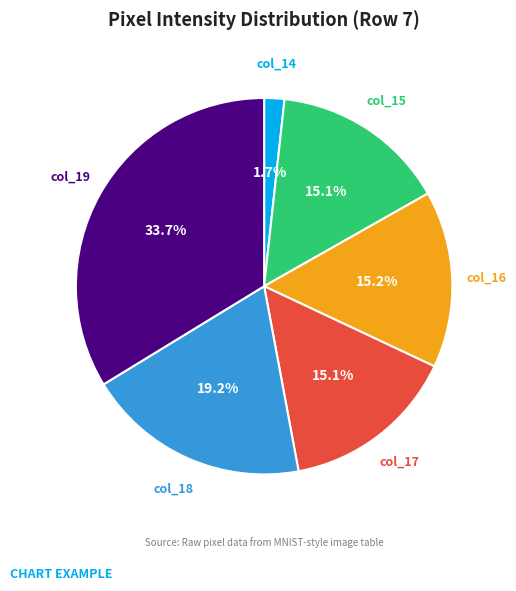

Which category has the biggest portion of the pie?

col_19